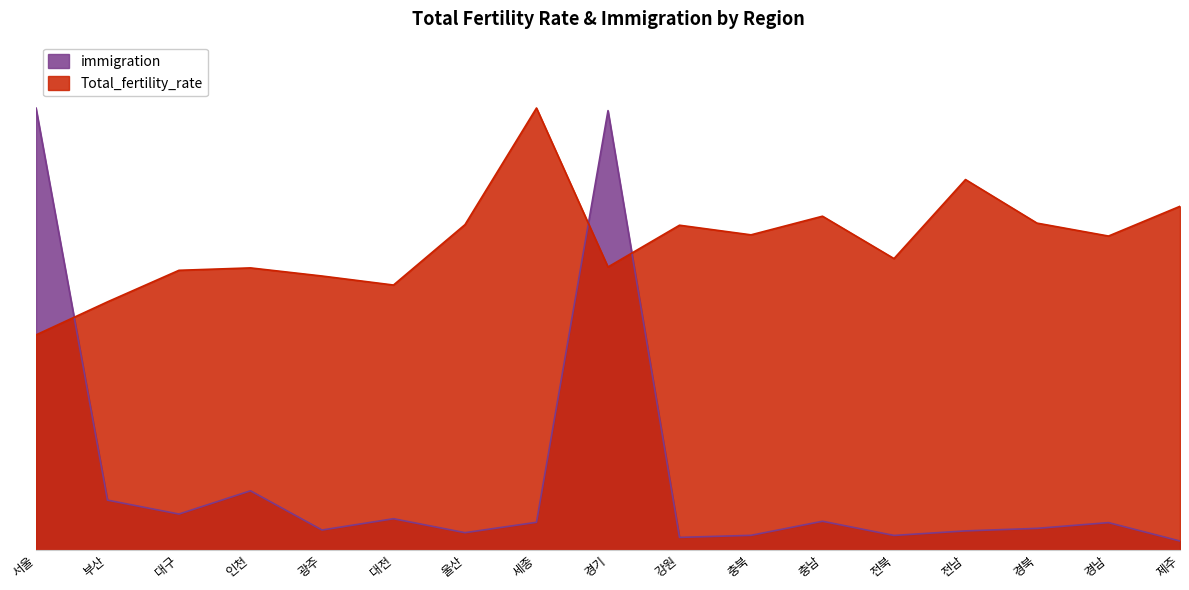

What is the difference between the maximum and minimum values in the immigration series?

1.4